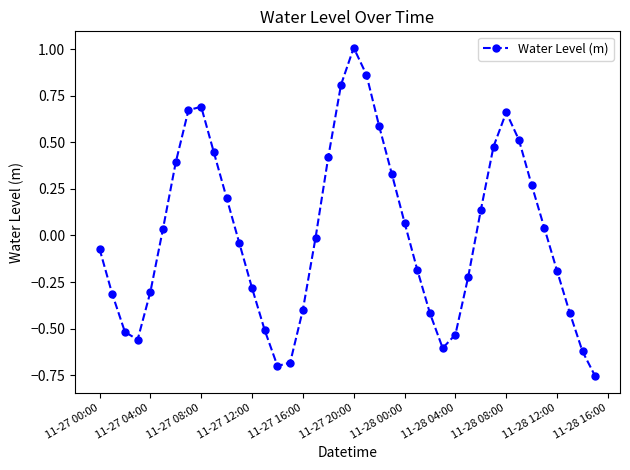

What is the maximum value shown in the chart?

1.0